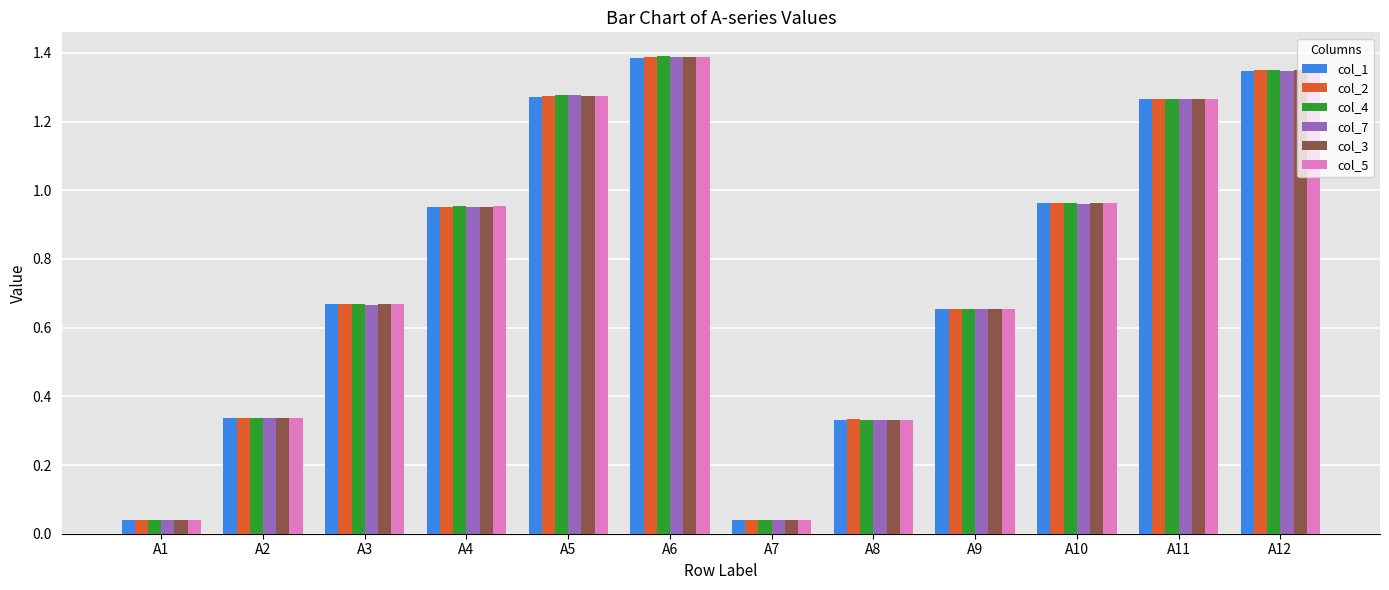

At how many categories does at least one series exceed 0?

12